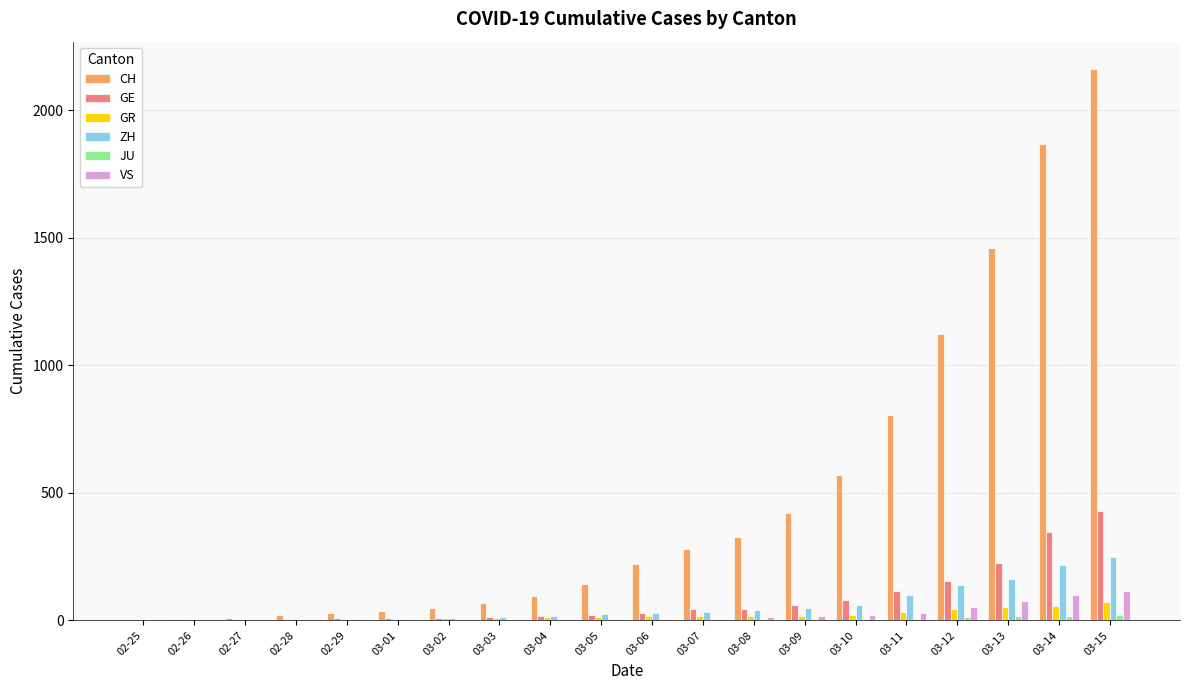

What is the maximum value shown in the chart?

2160